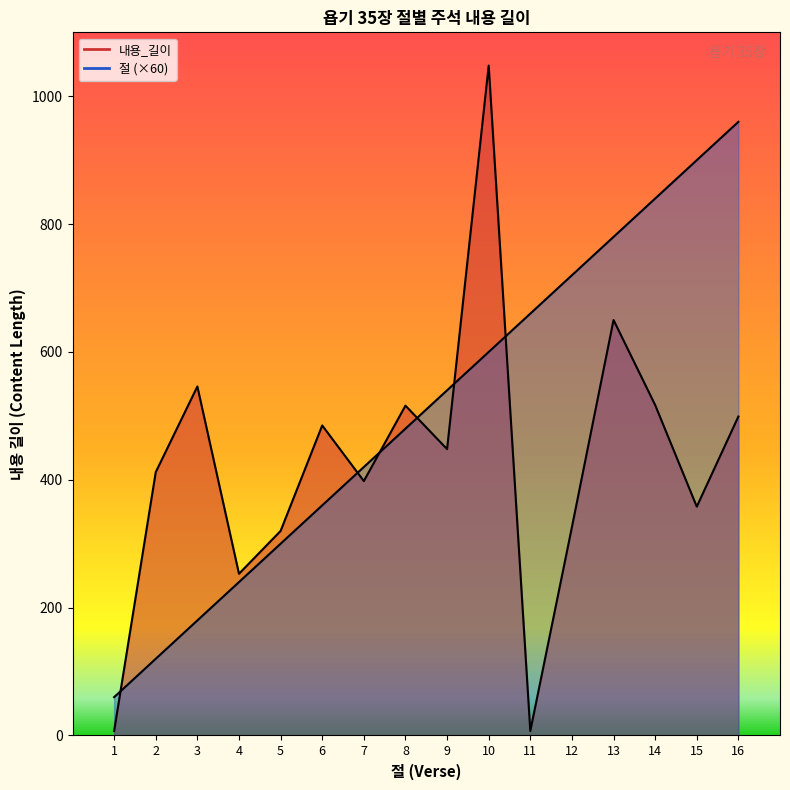

What is the sum of the 절 values at 2 and 9?

660